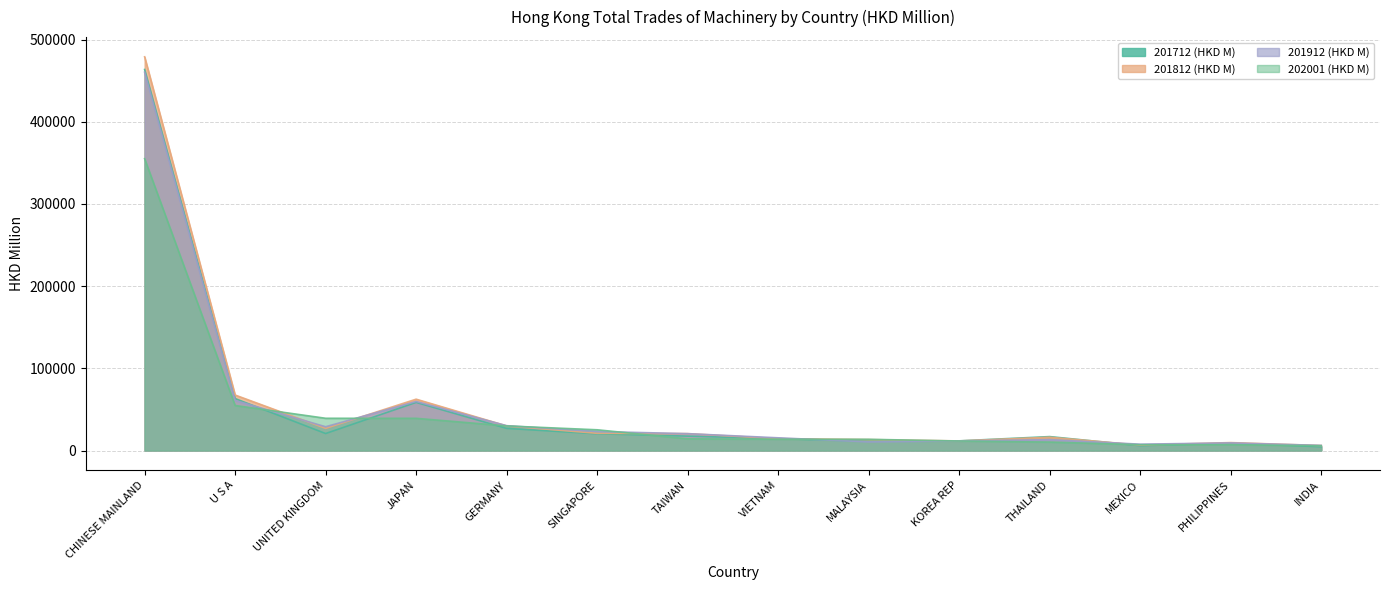

Which series changed the most between JAPAN and MALAYSIA?

201912 (HKD M)